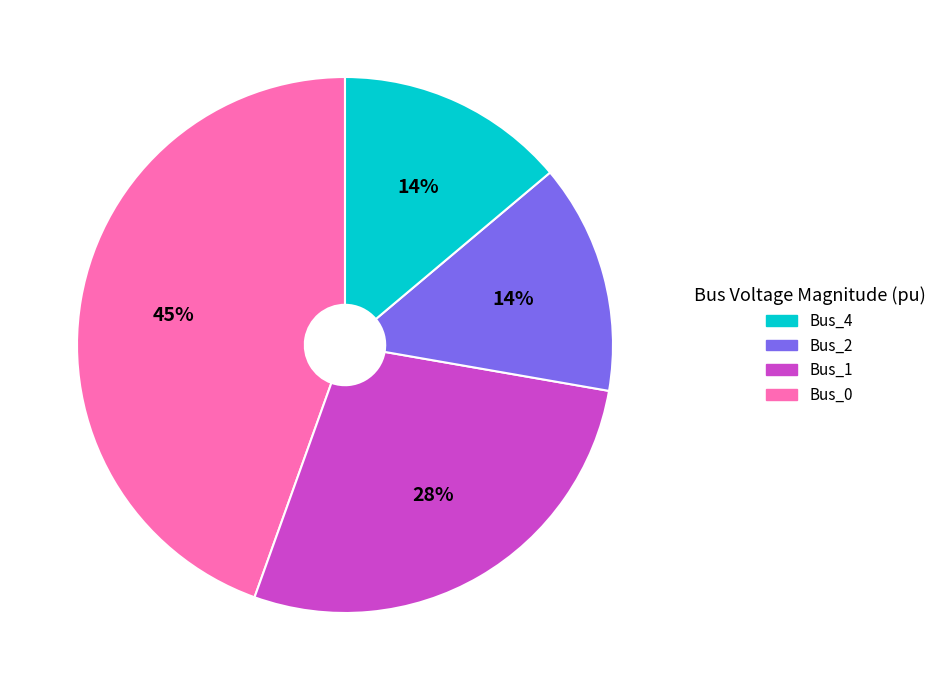

To the nearest percent, what is the average slice percentage?

25%